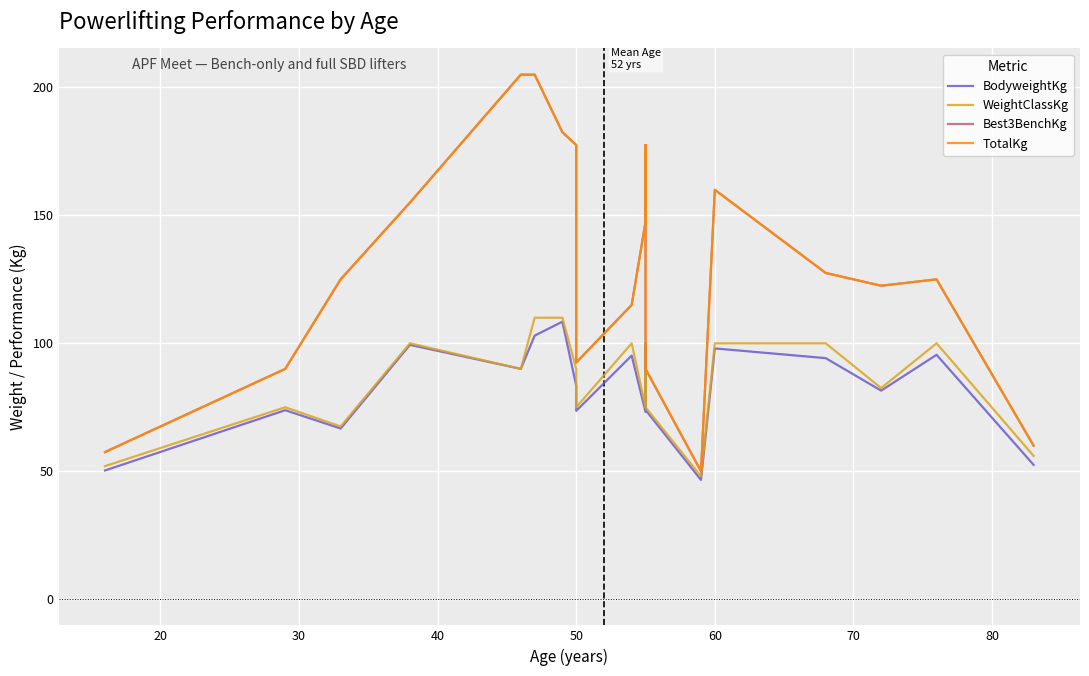

True or false: Best3BenchKg and WeightClassKg cross at least once.

False